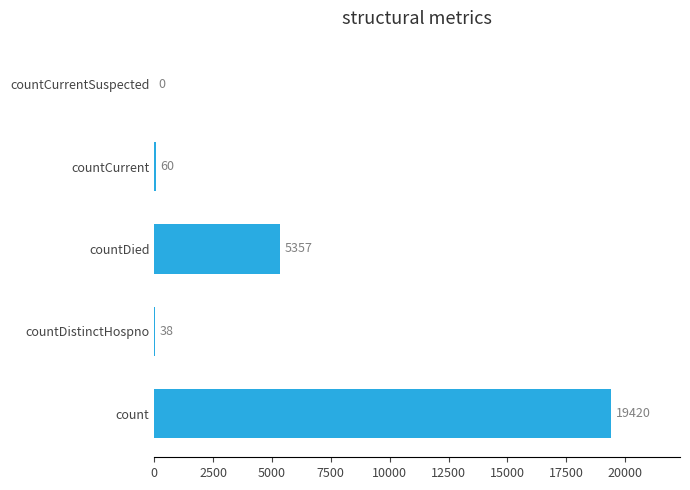

What is the average value?

4975